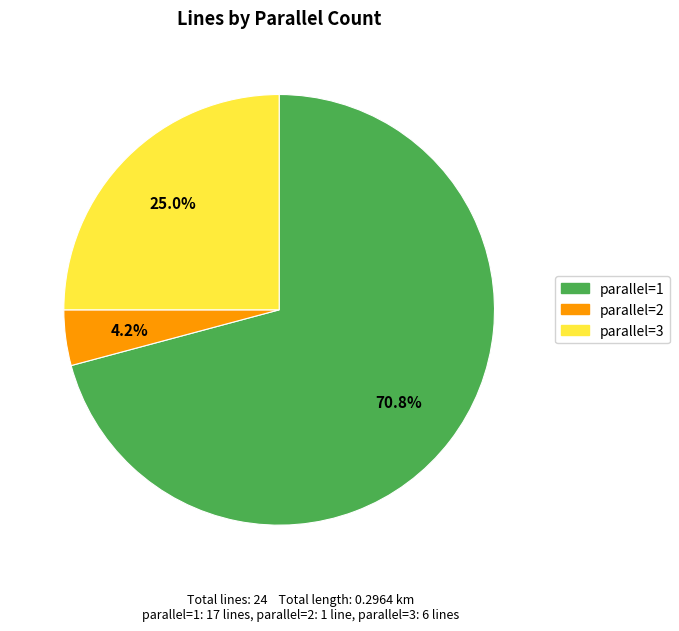

What is the ratio of the value at parallel=3 to the value at parallel=1?

0.4